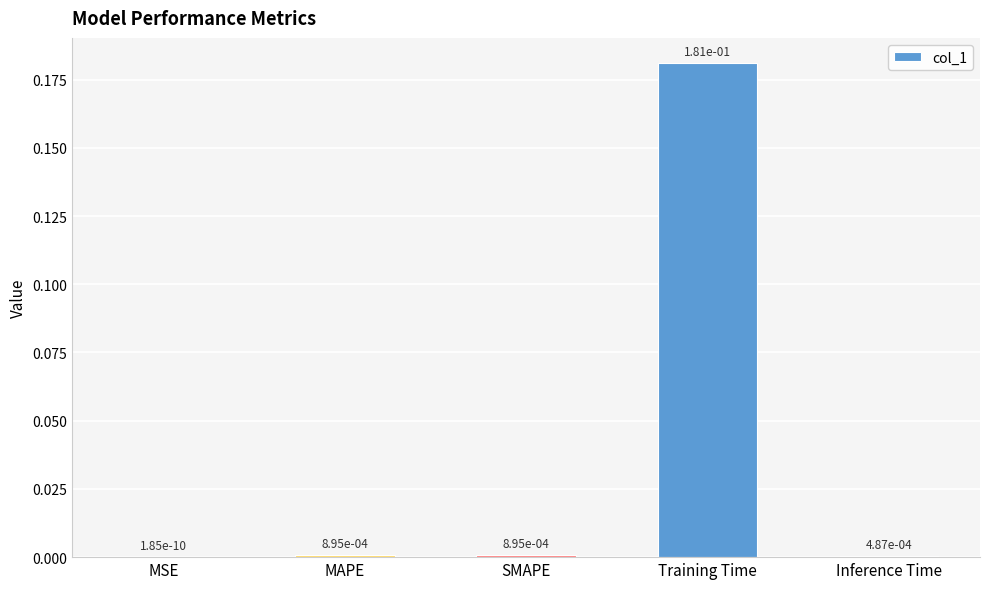

Count the number of categories in the chart.

5